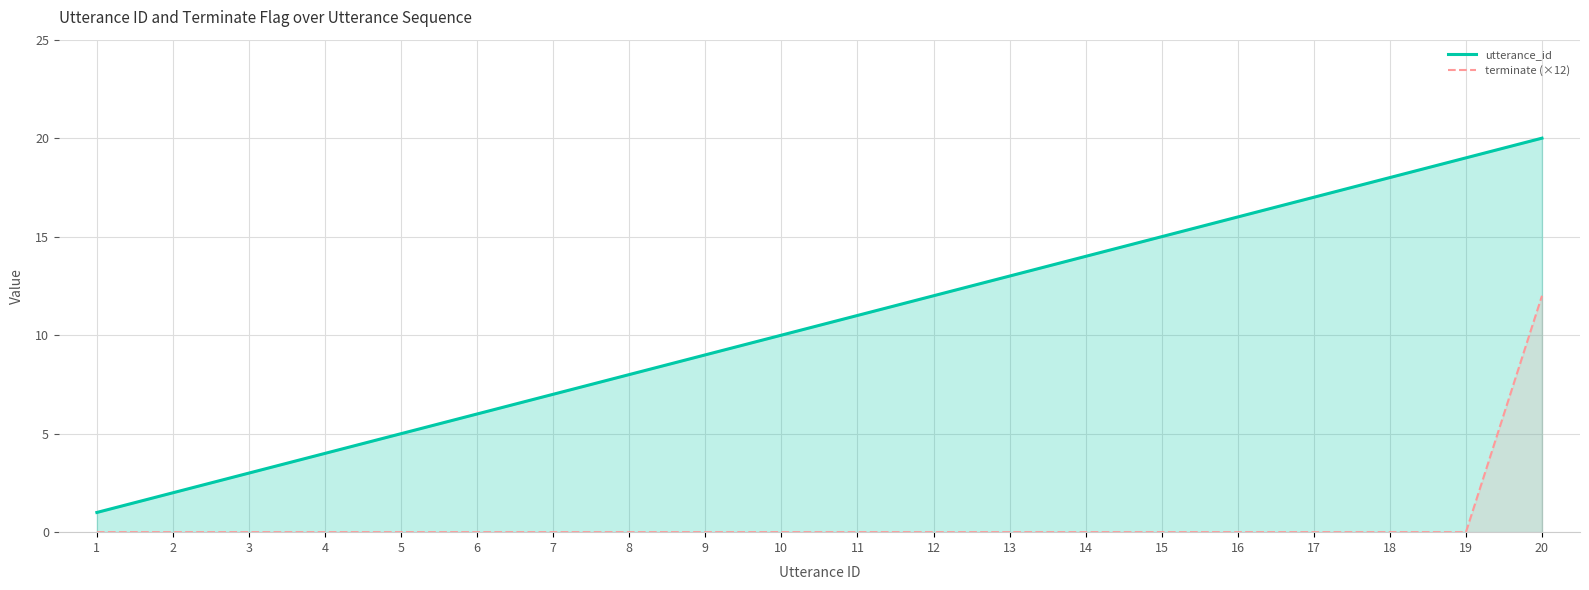

Which series has the largest total across all categories?

utterance_id